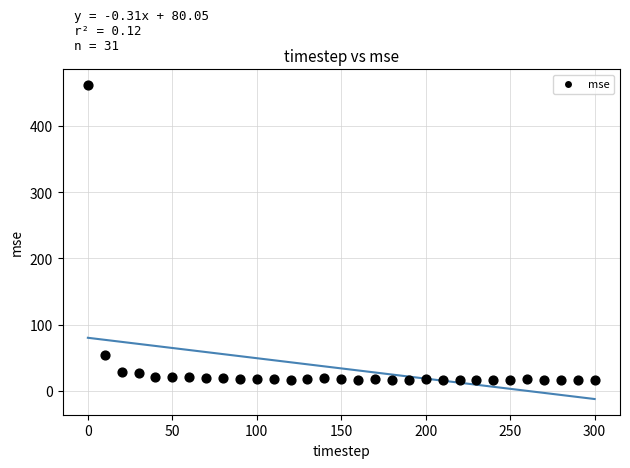

What is the range of Y values (max minus min)?

445.5